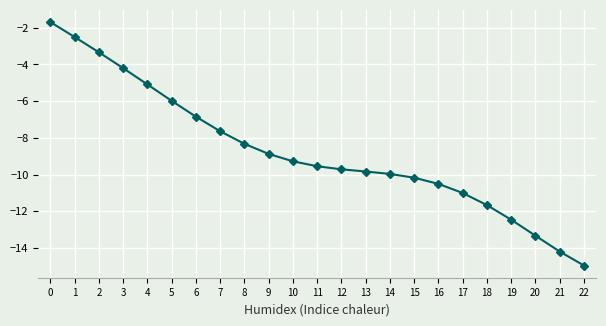

Read the value at 7.

-7.6